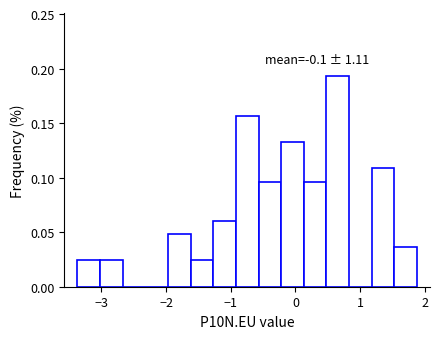

Read against the x-axis, roughly where is the centre of the tallest bar?

0.7